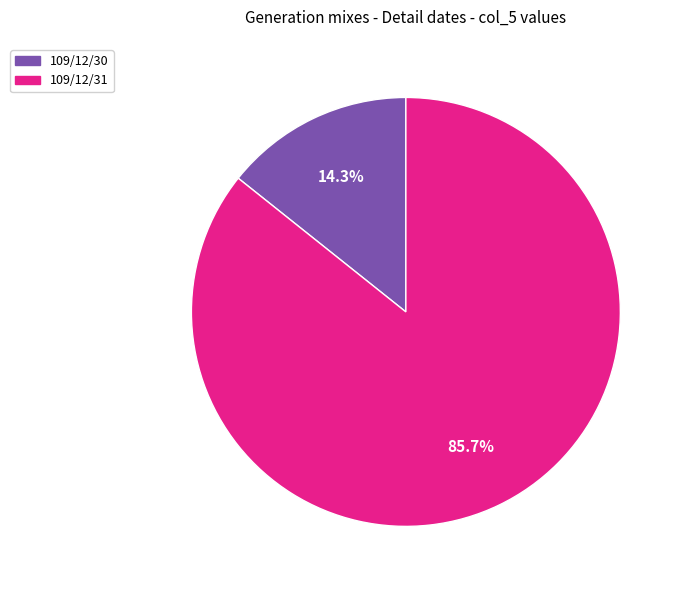

True or false: 109/12/31 accounts for 86% of the total.

True